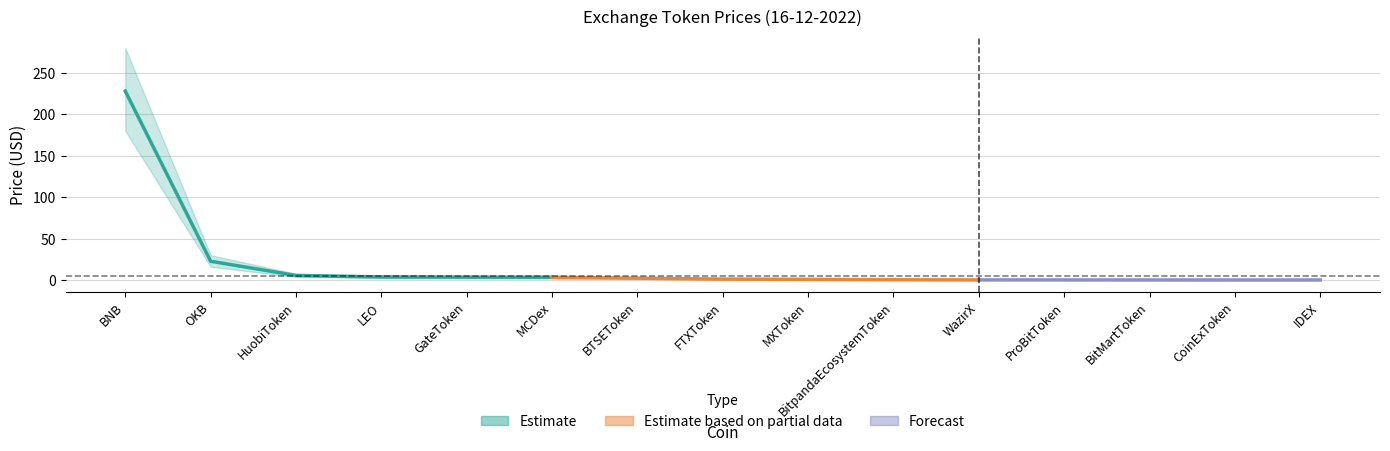

Which category has the lowest value across all series?

CoinExToken